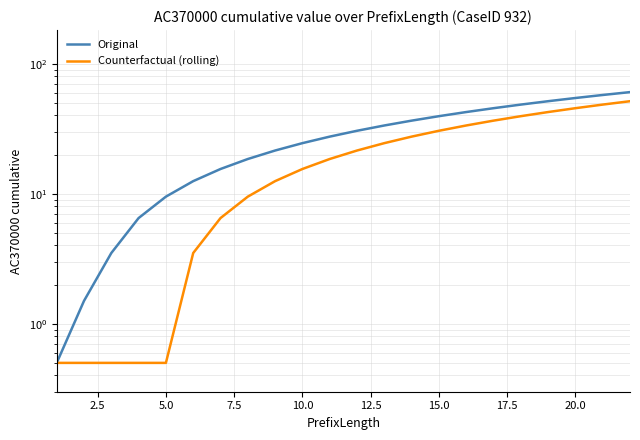

What is the lowest value of the Original series?

0.5